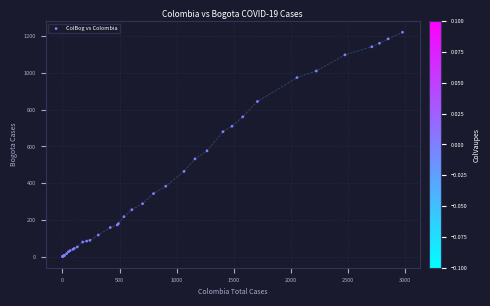

What Y value in the scatter plot is closest to 611?

576